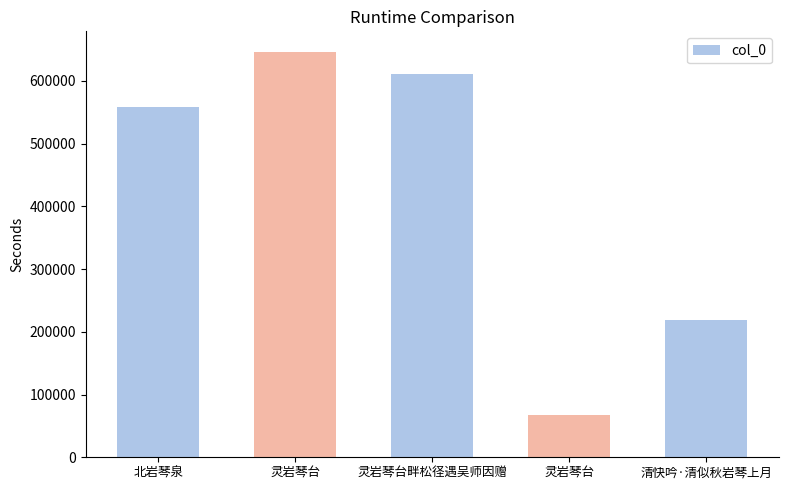

Does the chart contain any negative values?

No